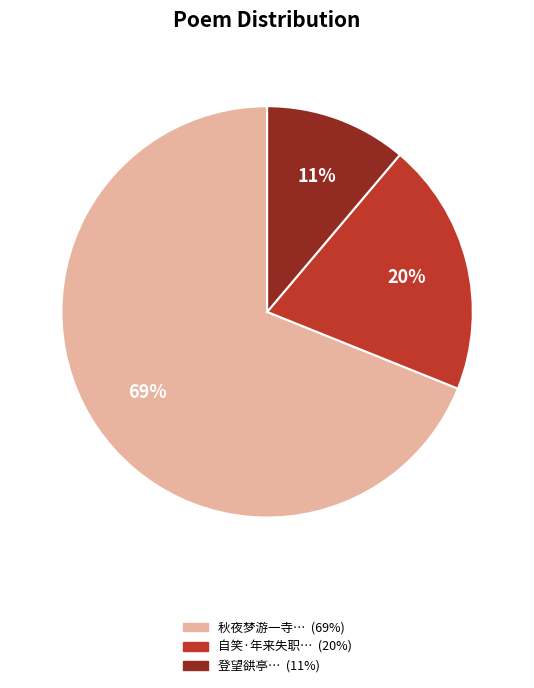

To the nearest percent, what is the difference between the largest and smallest slice percentages?

58%